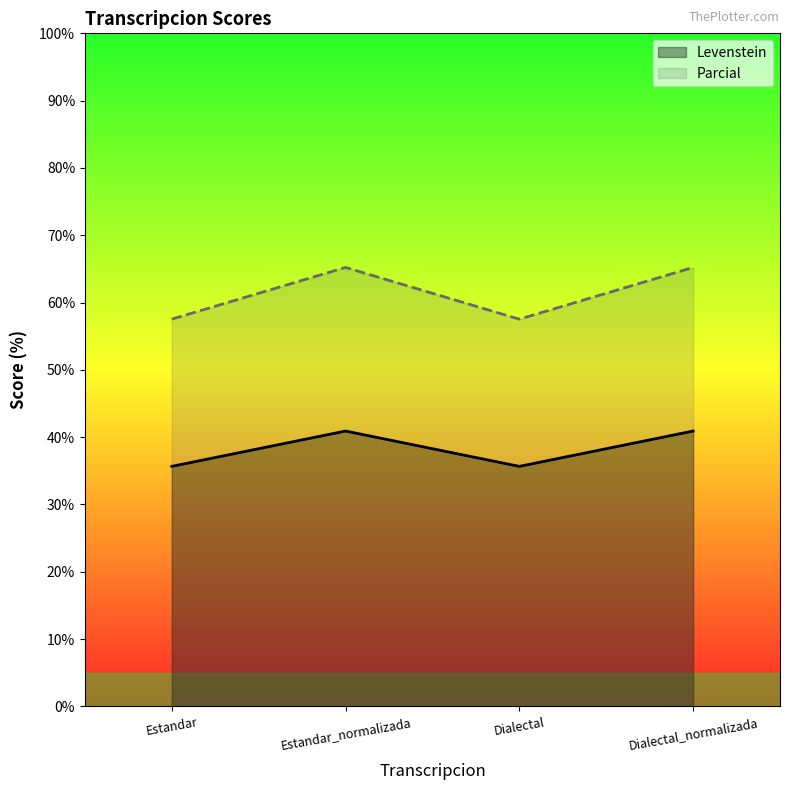

True or false: Levenstein and Parcial cross at least once.

False